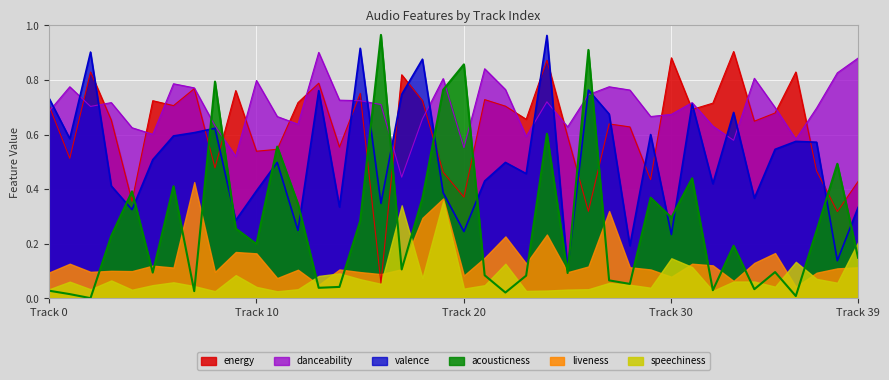

True or false: danceability and liveness intersect in this chart.

False